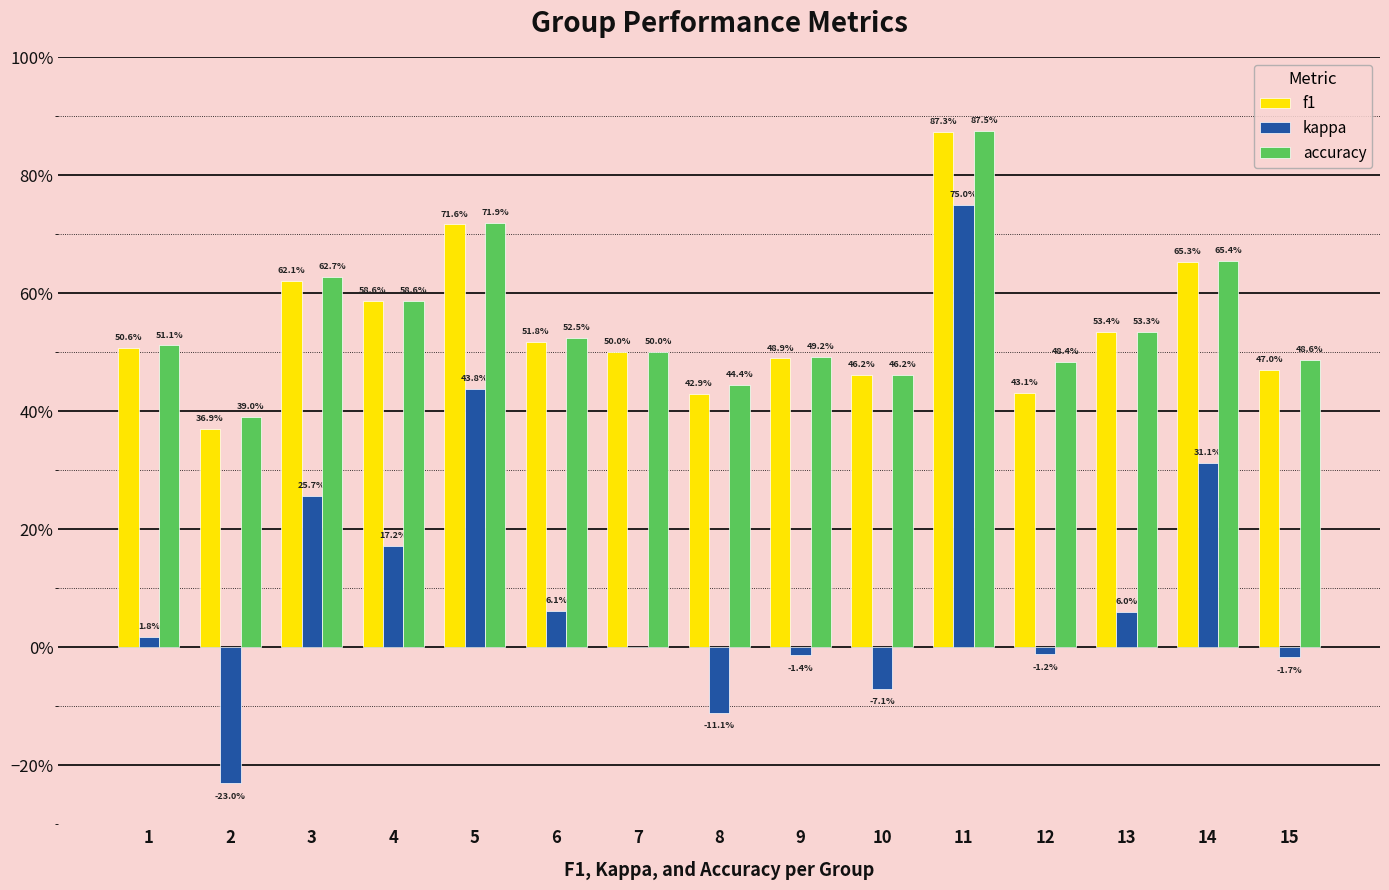

Does the chart contain stacked bars?

No